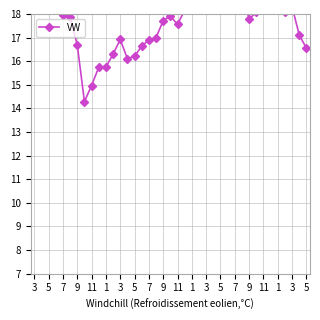

Reading left to right, list all the values displayed in this chart.

19.6	18.6	18.8	18.2	17.9	17.9	16.7	14.3	15.0	15.8	15.8	16.3	16.9	16.1	16.2	16.6	16.9	17.0	17.7	17.9	17.6	18.2	18.7	18.6	18.8	19.2	19.2	18.5	18.4	18.9	17.8	18.1	18.2	18.2	18.2	18.1	18.3	17.1	16.6